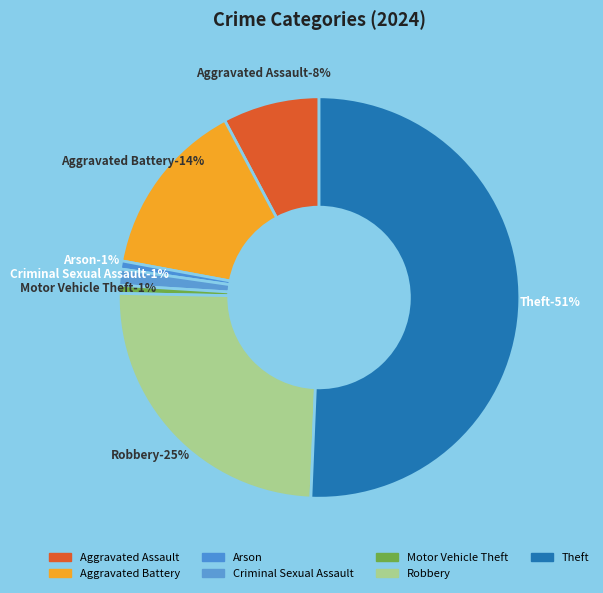

The Arson slice represents 11% of the pie. True or false?

False